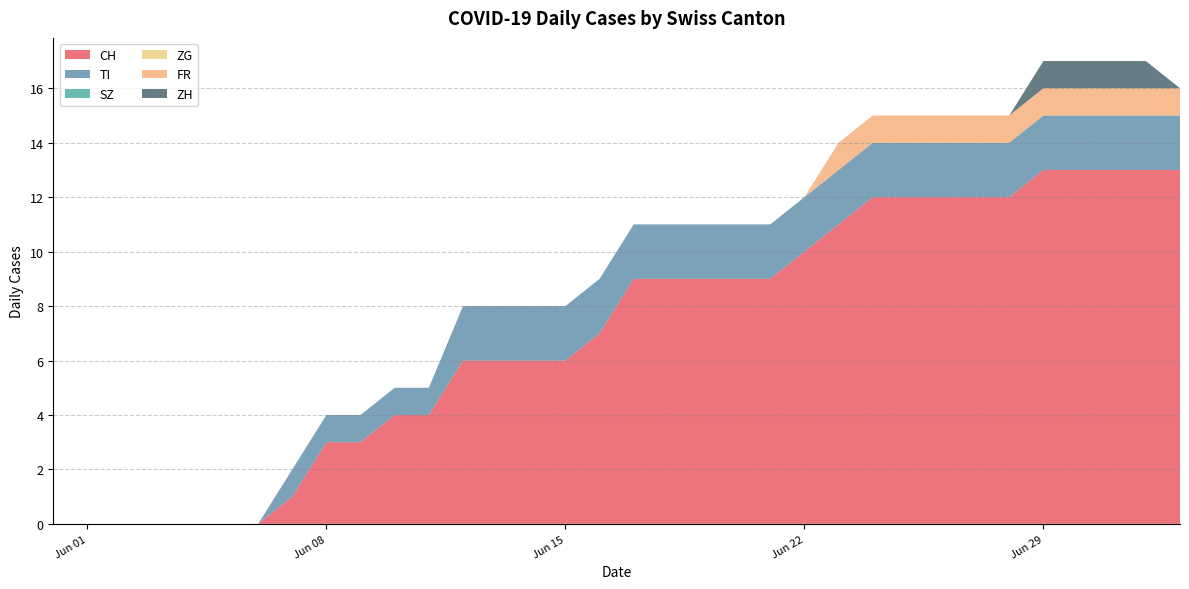

Reading left to right, transcribe all the data shown in this chart.

CH: 2020-05-31=0	2020-06-01=0	2020-06-02=0	2020-06-03=0	2020-06-04=0	2020-06-05=0	2020-06-06=0	2020-06-07=1	2020-06-08=3	2020-06-09=3	2020-06-10=4	2020-06-11=4	2020-06-12=6	2020-06-13=6	2020-06-14=6	2020-06-15=6	2020-06-16=7	2020-06-17=9	2020-06-18=9	2020-06-19=9	2020-06-20=9	2020-06-21=9	2020-06-22=10	2020-06-23=11	2020-06-24=12	2020-06-25=12	2020-06-26=12	2020-06-27=12	2020-06-28=12	2020-06-29=13	2020-06-30=13	2020-07-01=13	2020-07-02=13	2020-07-03=13
TI: 2020-05-31=0	2020-06-01=0	2020-06-02=0	2020-06-03=0	2020-06-04=0	2020-06-05=0	2020-06-06=0	2020-06-07=1	2020-06-08=1	2020-06-09=1	2020-06-10=1	2020-06-11=1	2020-06-12=2	2020-06-13=2	2020-06-14=2	2020-06-15=2	2020-06-16=2	2020-06-17=2	2020-06-18=2	2020-06-19=2	2020-06-20=2	2020-06-21=2	2020-06-22=2	2020-06-23=2	2020-06-24=2	2020-06-25=2	2020-06-26=2	2020-06-27=2	2020-06-28=2	2020-06-29=2	2020-06-30=2	2020-07-01=2	2020-07-02=2	2020-07-03=2
SZ: 2020-05-31=0	2020-06-01=0	2020-06-02=0	2020-06-03=0	2020-06-04=0	2020-06-05=0	2020-06-06=0	2020-06-07=0	2020-06-08=0	2020-06-09=0	2020-06-10=0	2020-06-11=0	2020-06-12=0	2020-06-13=0	2020-06-14=0	2020-06-15=0	2020-06-16=0	2020-06-17=0	2020-06-18=0	2020-06-19=0	2020-06-20=0	2020-06-21=0	2020-06-22=0	2020-06-23=0	2020-06-24=0	2020-06-25=0	2020-06-26=0	2020-06-27=0	2020-06-28=0	2020-06-29=0	2020-06-30=0	2020-07-01=0	2020-07-02=0	2020-07-03=0
ZG: 2020-05-31=0	2020-06-01=0	2020-06-02=0	2020-06-03=0	2020-06-04=0	2020-06-05=0	2020-06-06=0	2020-06-07=0	2020-06-08=0	2020-06-09=0	2020-06-10=0	2020-06-11=0	2020-06-12=0	2020-06-13=0	2020-06-14=0	2020-06-15=0	2020-06-16=0	2020-06-17=0	2020-06-18=0	2020-06-19=0	2020-06-20=0	2020-06-21=0	2020-06-22=0	2020-06-23=0	2020-06-24=0	2020-06-25=0	2020-06-26=0	2020-06-27=0	2020-06-28=0	2020-06-29=0	2020-06-30=0	2020-07-01=0	2020-07-02=0	2020-07-03=0
FR: 2020-05-31=0	2020-06-01=0	2020-06-02=0	2020-06-03=0	2020-06-04=0	2020-06-05=0	2020-06-06=0	2020-06-07=0	2020-06-08=0	2020-06-09=0	2020-06-10=0	2020-06-11=0	2020-06-12=0	2020-06-13=0	2020-06-14=0	2020-06-15=0	2020-06-16=0	2020-06-17=0	2020-06-18=0	2020-06-19=0	2020-06-20=0	2020-06-21=0	2020-06-22=0	2020-06-23=1	2020-06-24=1	2020-06-25=1	2020-06-26=1	2020-06-27=1	2020-06-28=1	2020-06-29=1	2020-06-30=1	2020-07-01=1	2020-07-02=1	2020-07-03=1
ZH: 2020-05-31=0	2020-06-01=0	2020-06-02=0	2020-06-03=0	2020-06-04=0	2020-06-05=0	2020-06-06=0	2020-06-07=0	2020-06-08=0	2020-06-09=0	2020-06-10=0	2020-06-11=0	2020-06-12=0	2020-06-13=0	2020-06-14=0	2020-06-15=0	2020-06-16=0	2020-06-17=0	2020-06-18=0	2020-06-19=0	2020-06-20=0	2020-06-21=0	2020-06-22=0	2020-06-23=0	2020-06-24=0	2020-06-25=0	2020-06-26=0	2020-06-27=0	2020-06-28=0	2020-06-29=1	2020-06-30=1	2020-07-01=1	2020-07-02=1	2020-07-03=0